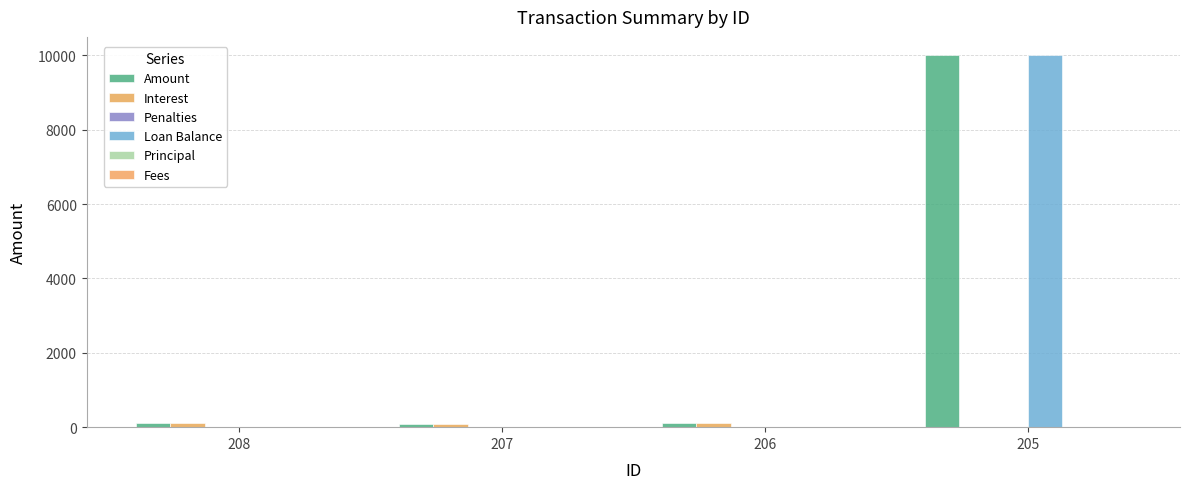

What is the total value across all series at 205?

20000.0